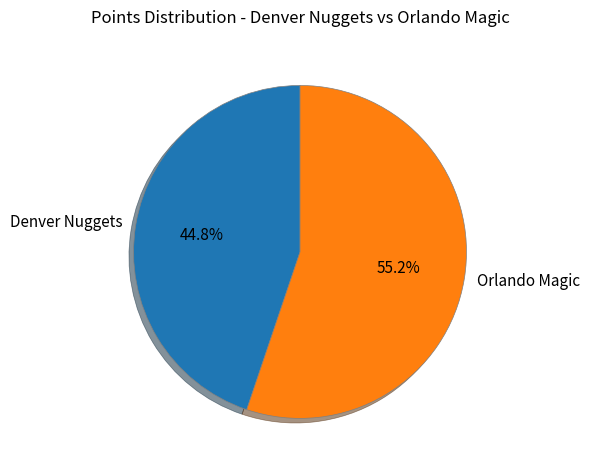

Which slice is the smallest?

Denver Nuggets